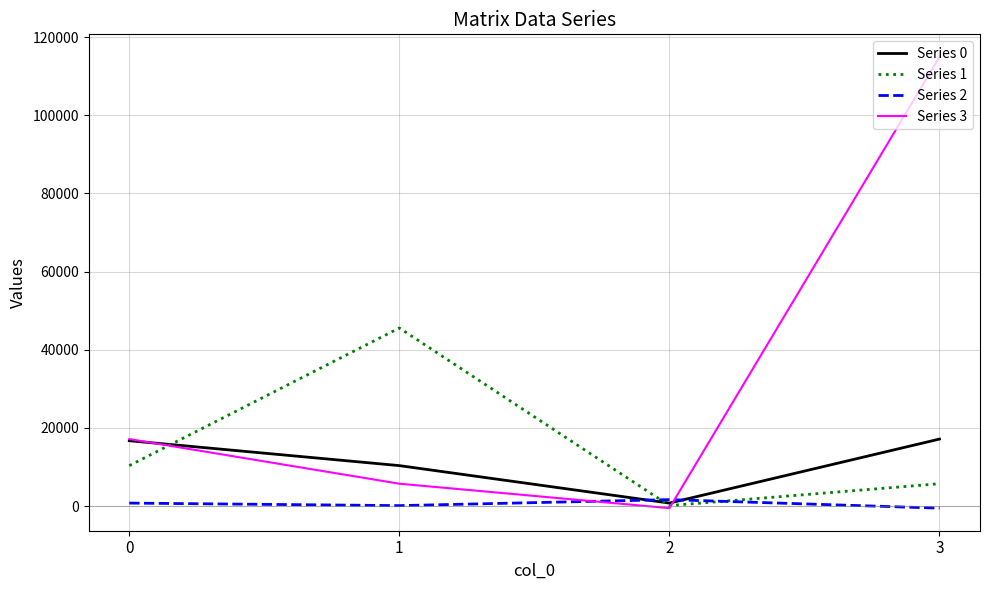

What are all the series names shown in the legend?

Series 0, Series 1, Series 2, Series 3